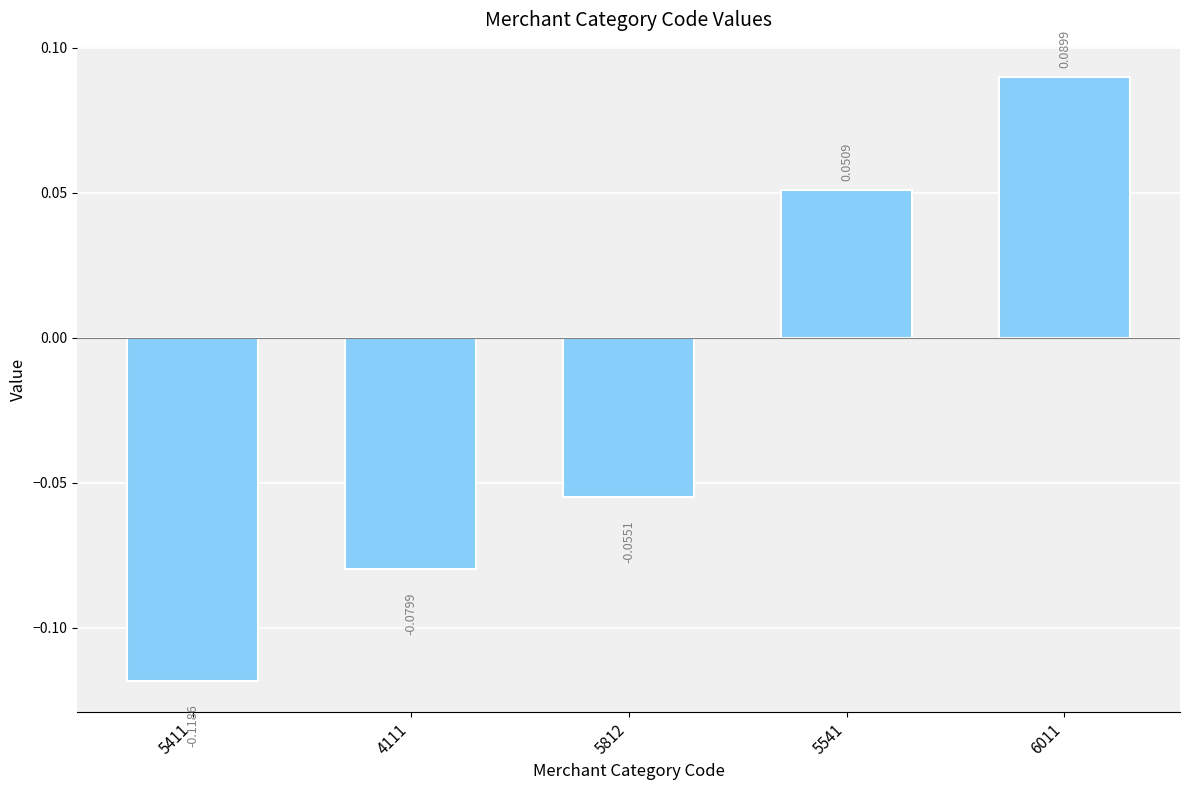

What is the change in value from 5411 to 5812?

+0.1